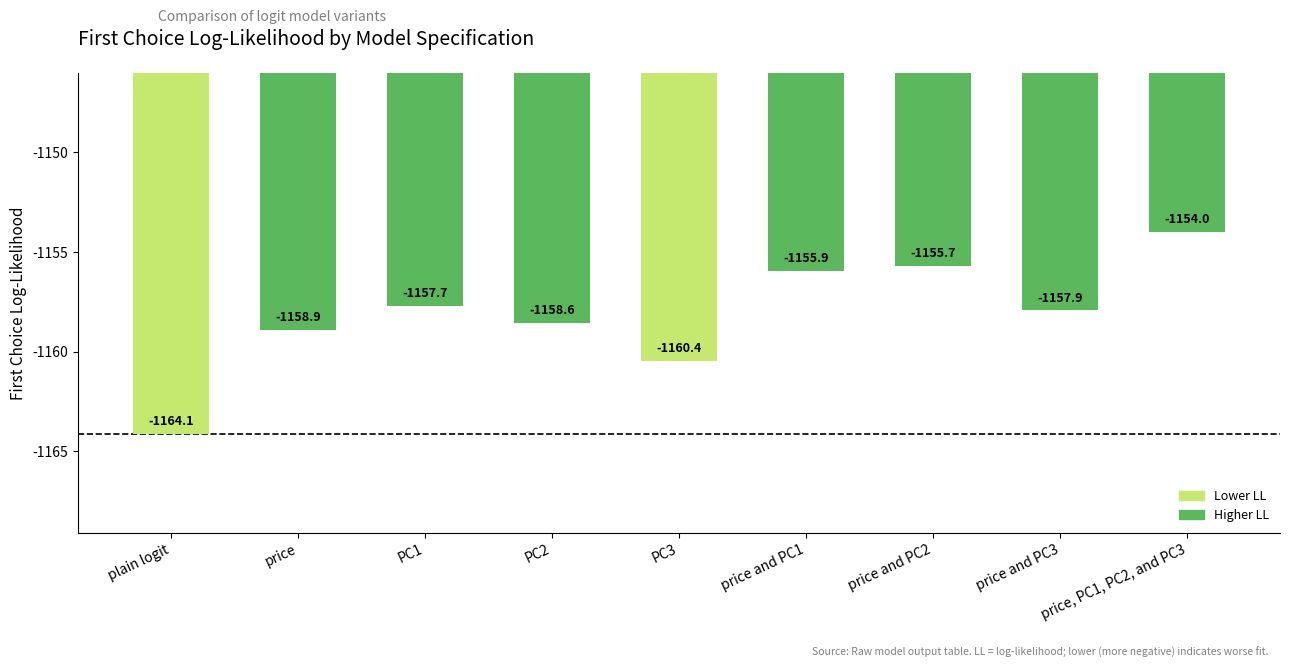

Between price and PC3 and price and PC1, which is larger?

price and PC1